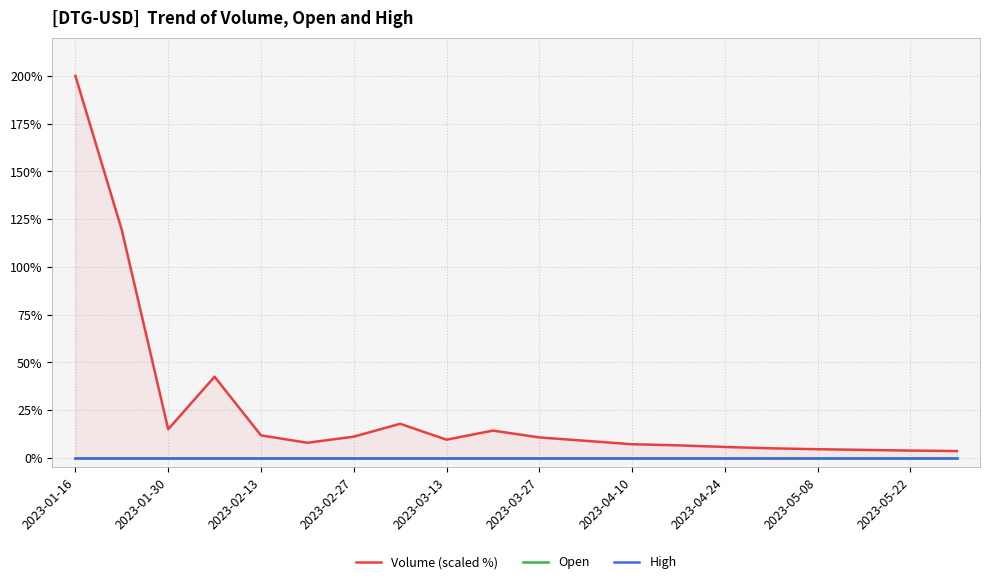

Which category has the highest value across all series?

2023-01-16